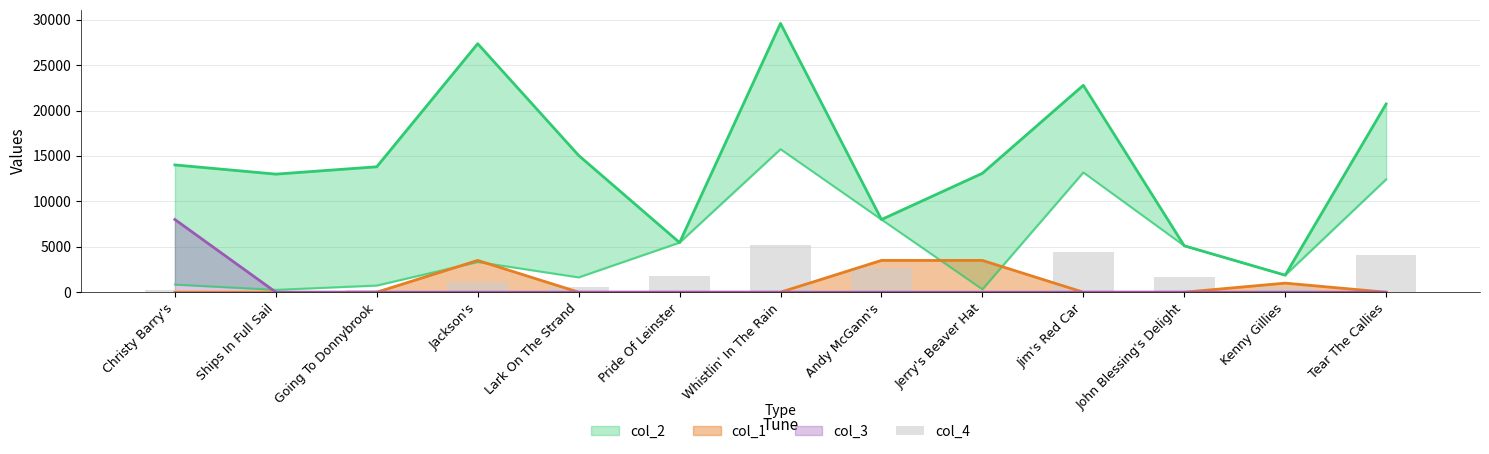

Is it true that col_3 equals -4557 at Lark On The Strand?

False